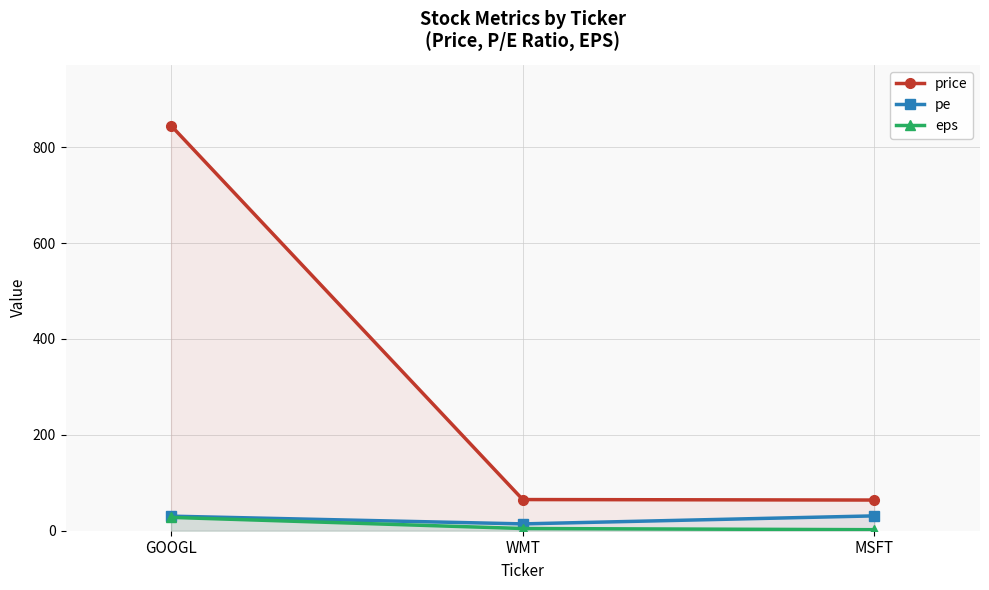

What are all the series names shown in the legend?

price, pe, eps